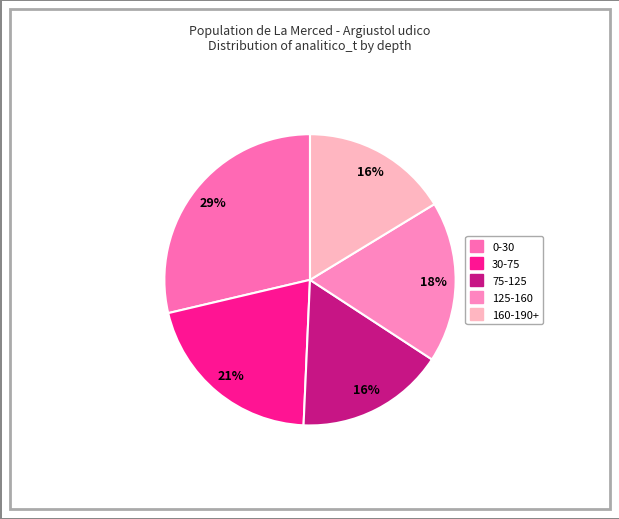

What is the change in value from 0-30 to 75-125?

-12.1